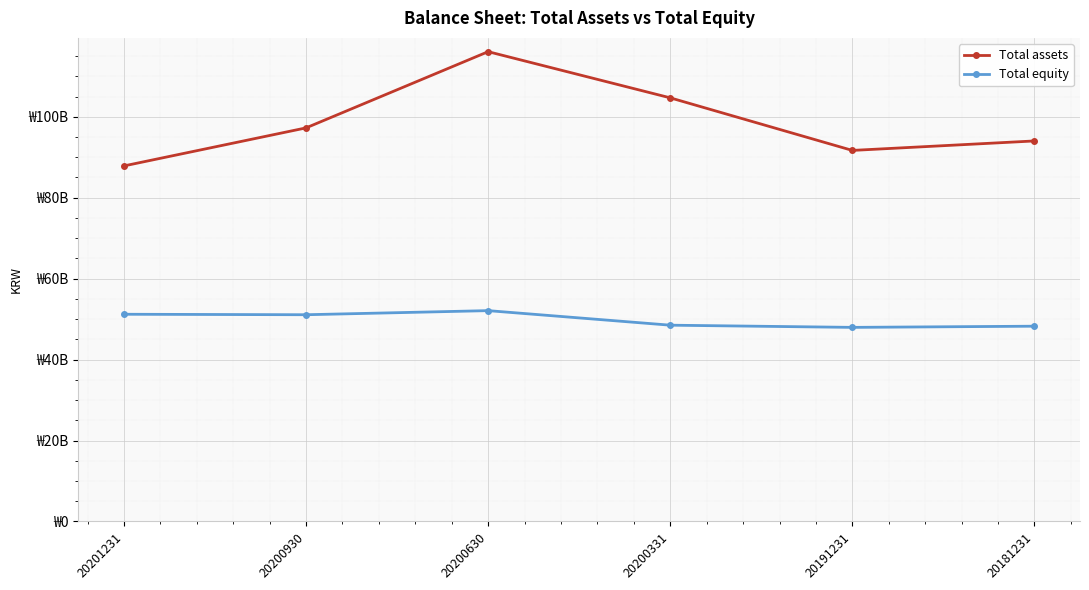

What are all the series names shown in the legend?

Total assets, Total equity